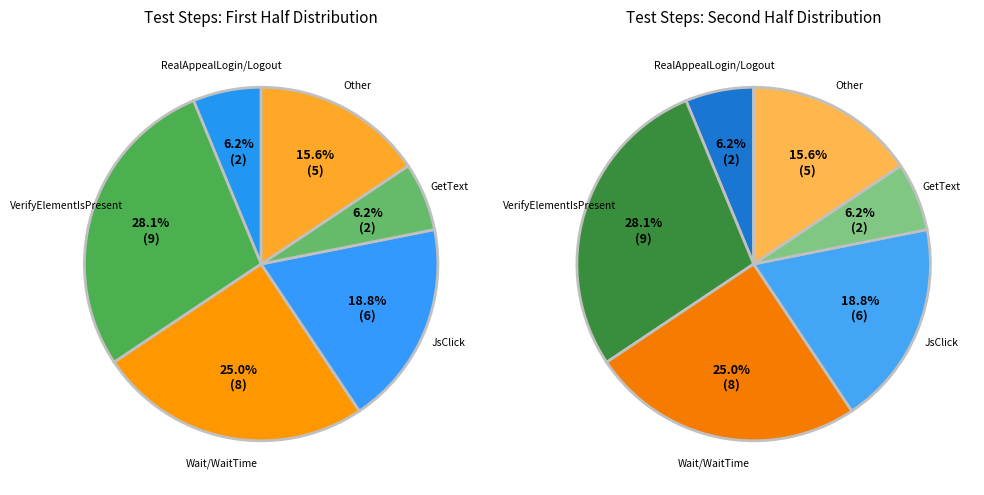

How many slices are in this pie chart?

6